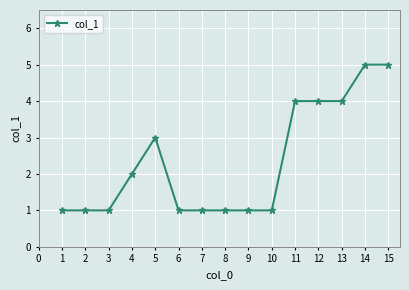

Is it true that the value at 7 is 1?

True